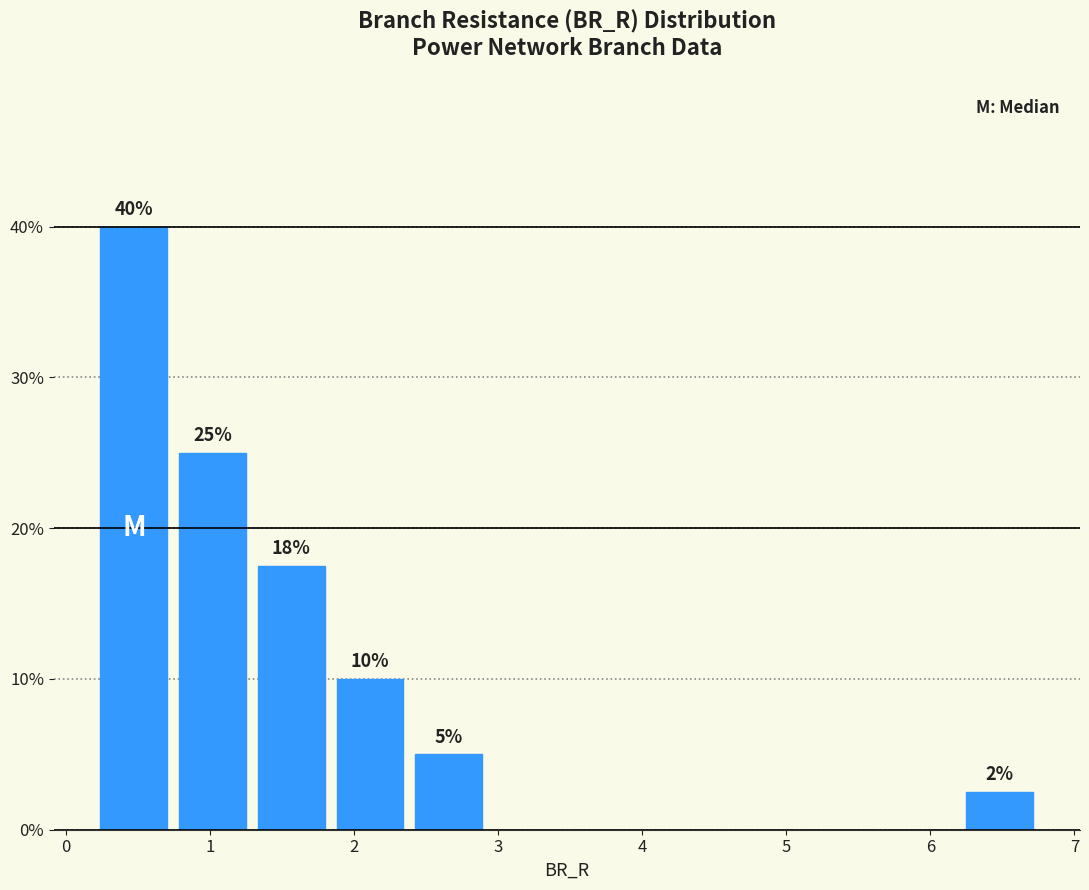

Over which range of the x-axis is the bar tallest?

0.2 to 0.7